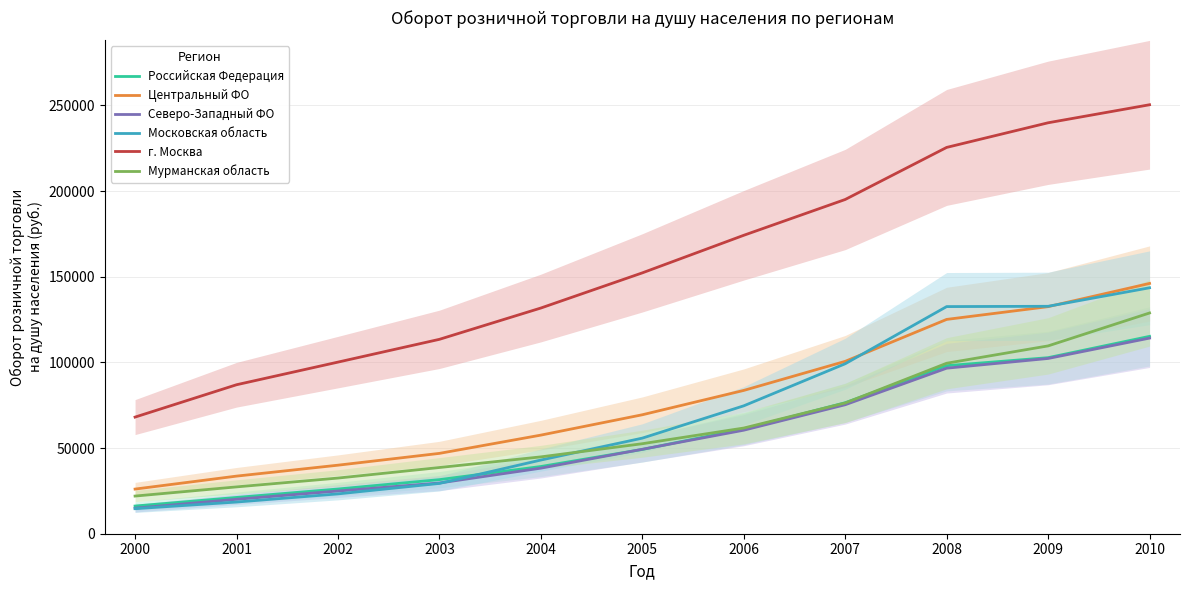

Is this an area chart (filled region under the line)?

No